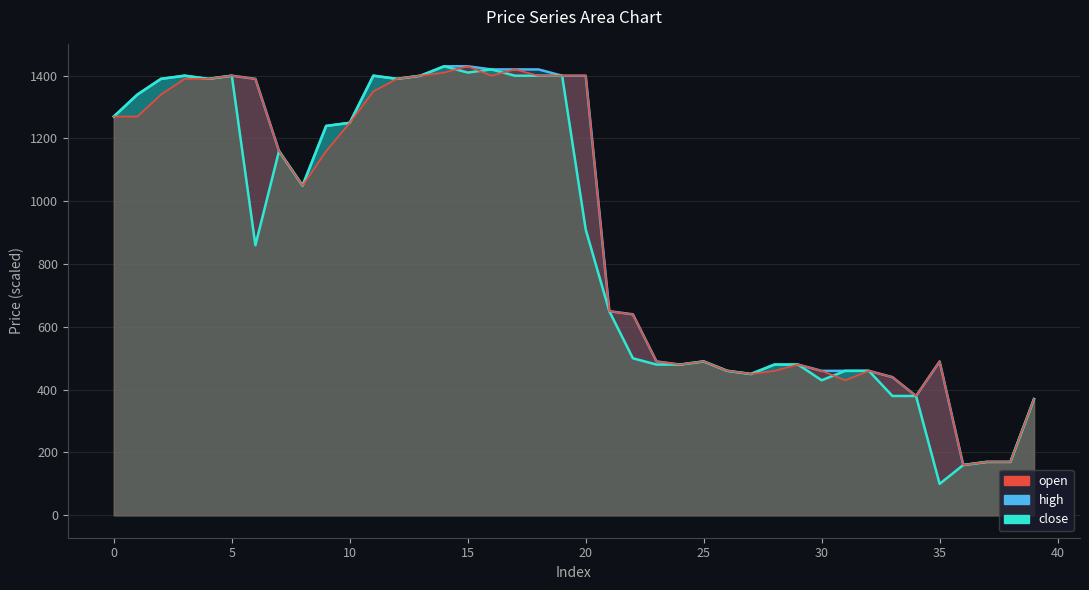

What is the total value across all series at 32?

1380.0